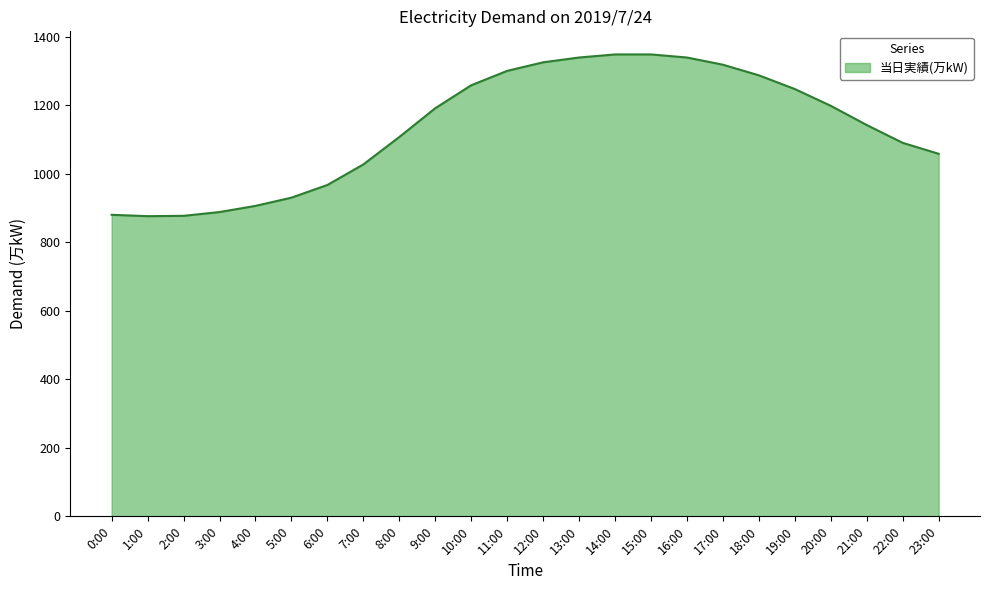

What is the difference between the maximum and minimum values?

472